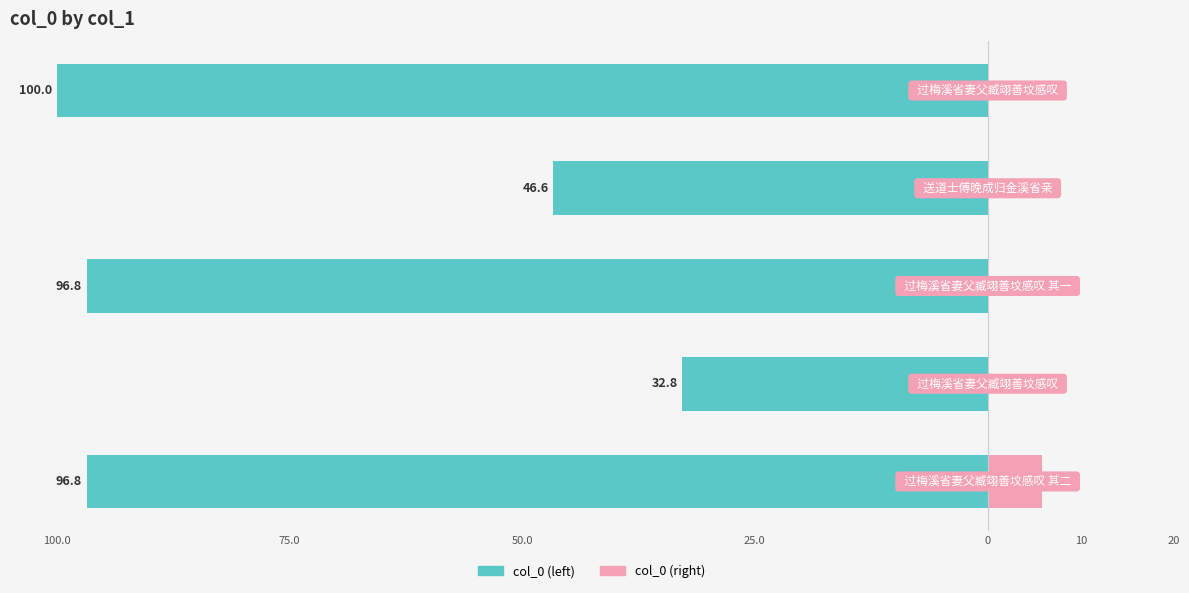

What is the label of the 1st bar from the left?

100.0